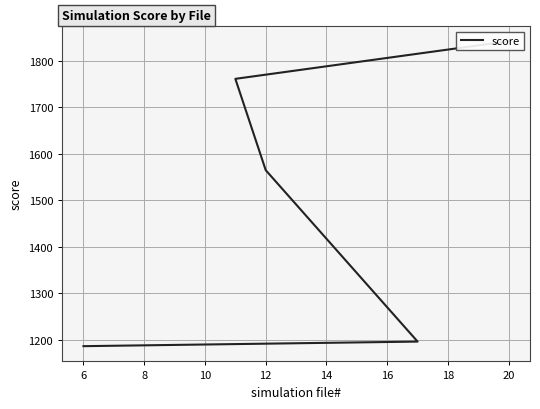

How many values exceed 1564?

3